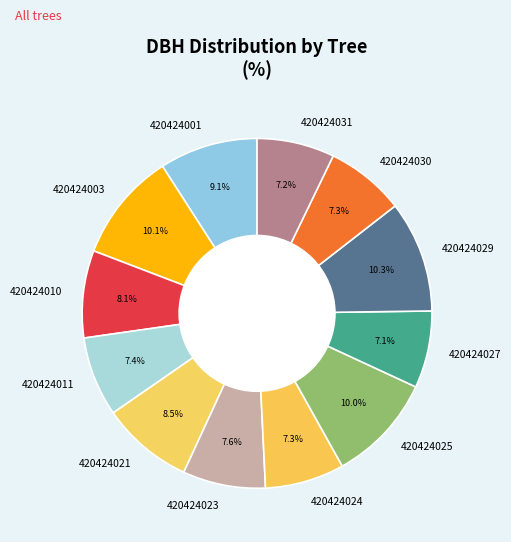

Which has a higher value, 420424023 or 420424001?

420424001